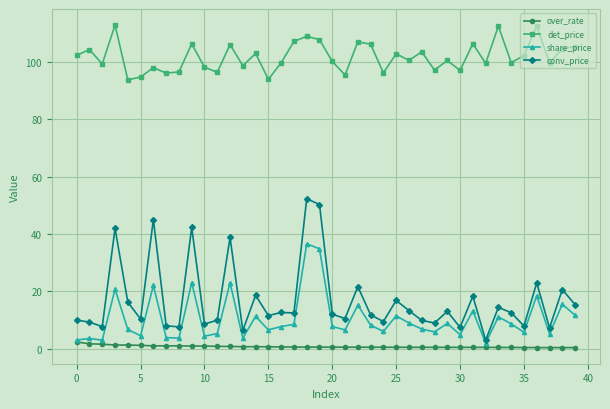

How many lines are shown in the chart?

4